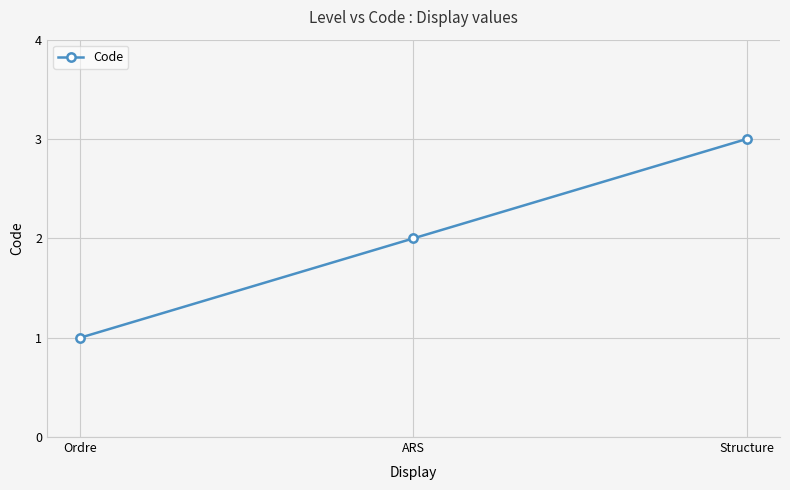

What is the label of the 1st point from the left?

Ordre